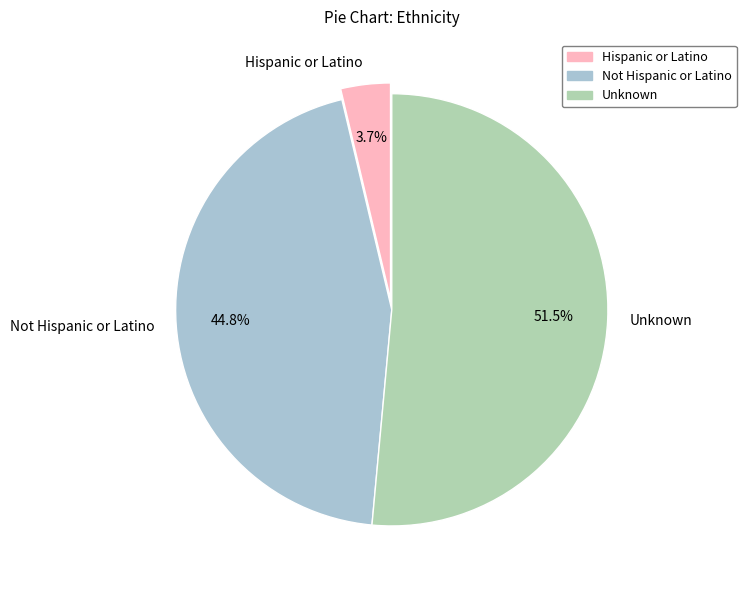

True or false: Hispanic or Latino accounts for 4% of the total.

True